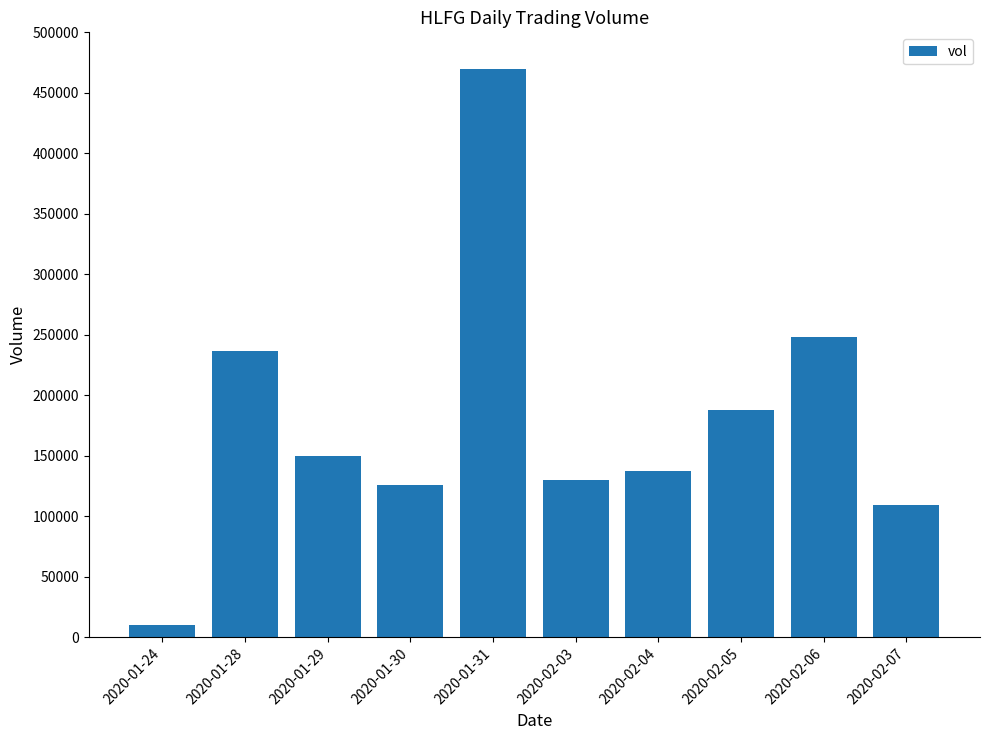

The chart shows a value of 122663 at 2020-01-28. True or false?

False